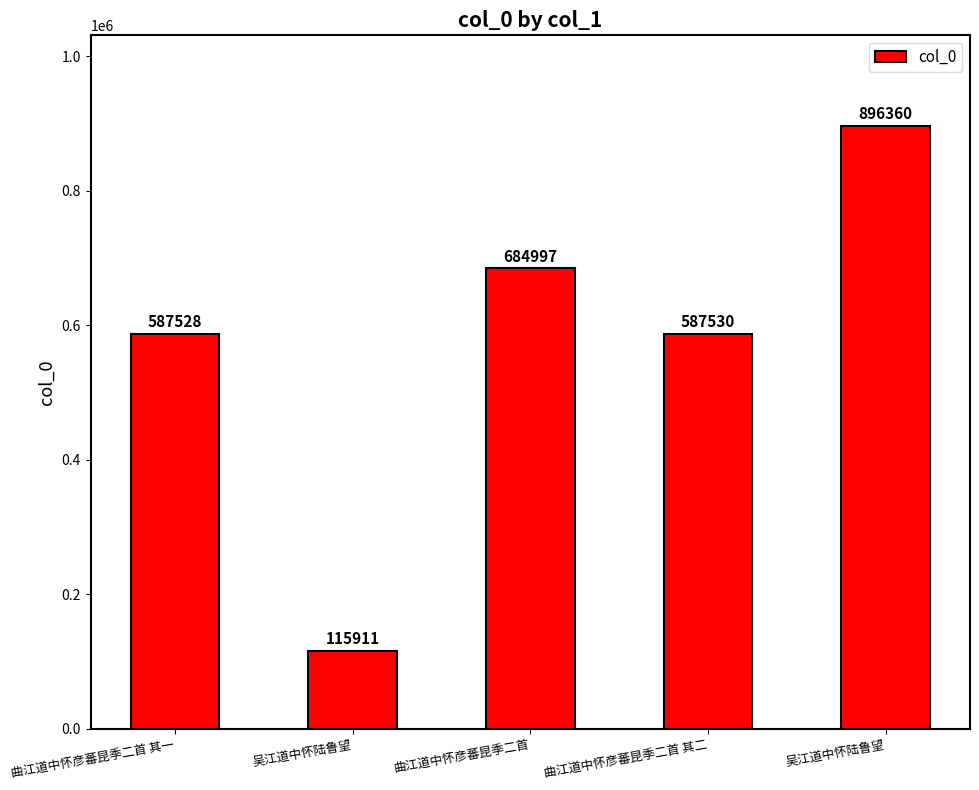

How many data points does each series have?

5